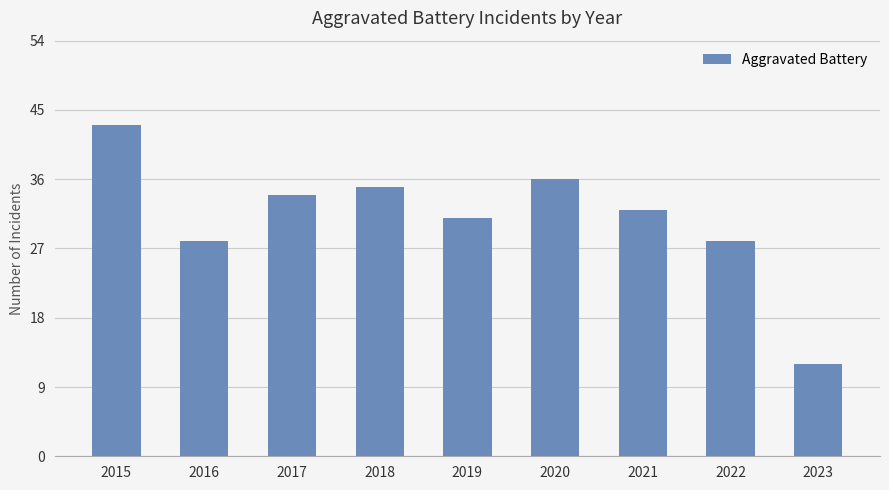

What is the sum of all values?

279